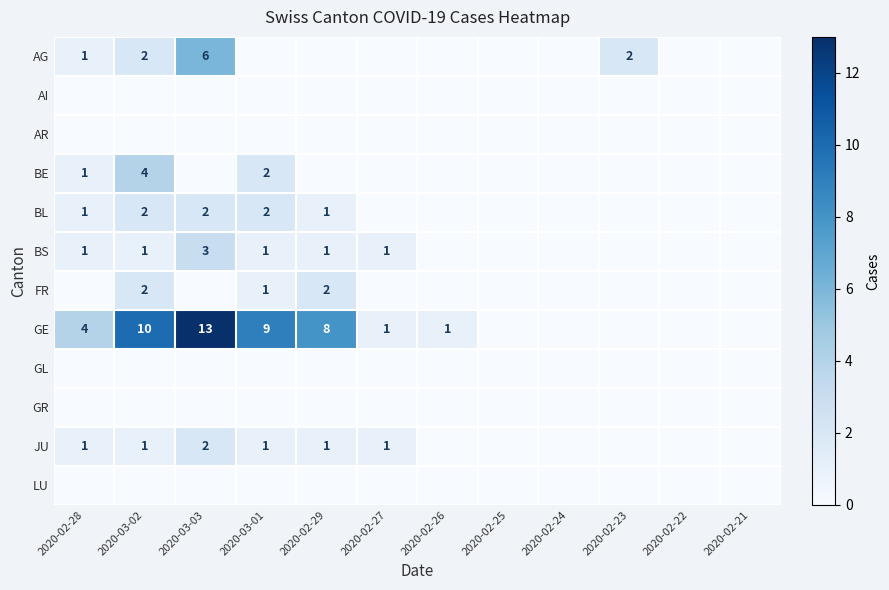

True or false: AG has a value of 0 at 2020-02-28.

False